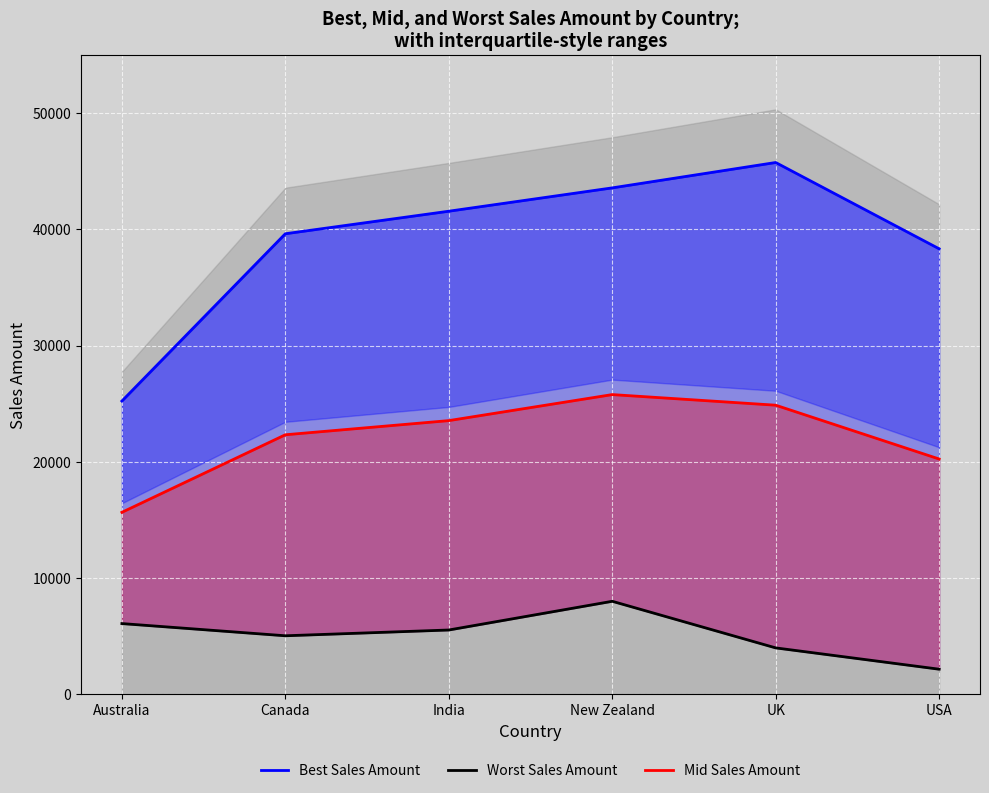

Rank the series by their maximum value, from highest to lowest.

Best Sales Amount, Mid Sales Amount, Worst Sales Amount